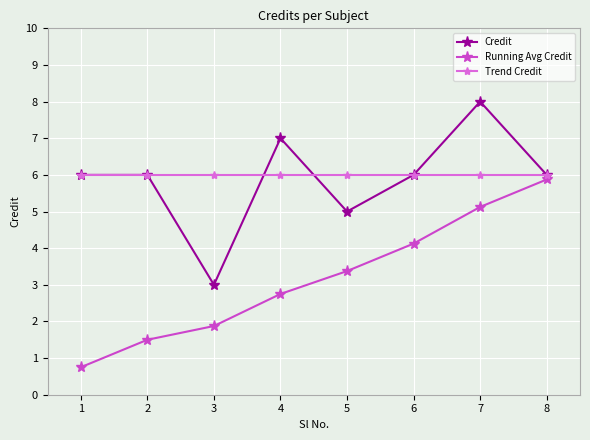

Reading left to right, what are all the values shown in this chart?

Credit: 6.0	6.0	3.0	7.0	5.0	6.0	8.0	6.0
Running Avg Credit: 0.8	1.5	1.9	2.8	3.4	4.1	5.1	5.9
Trend Credit: 6.0	6.0	6.0	6.0	6.0	6.0	6.0	6.0